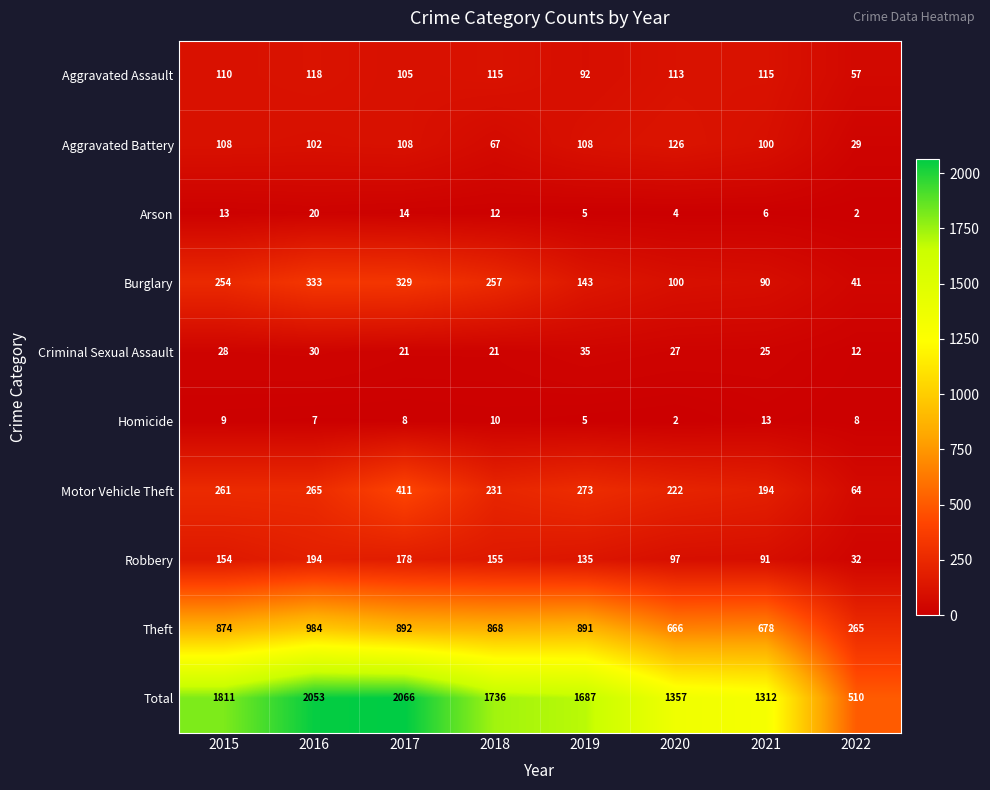

What is the average value of the Arson series?

10